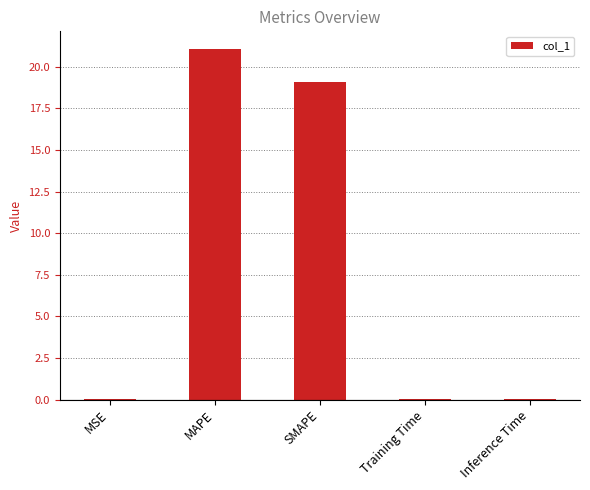

What is the difference between the values at SMAPE and Training Time?

19.1